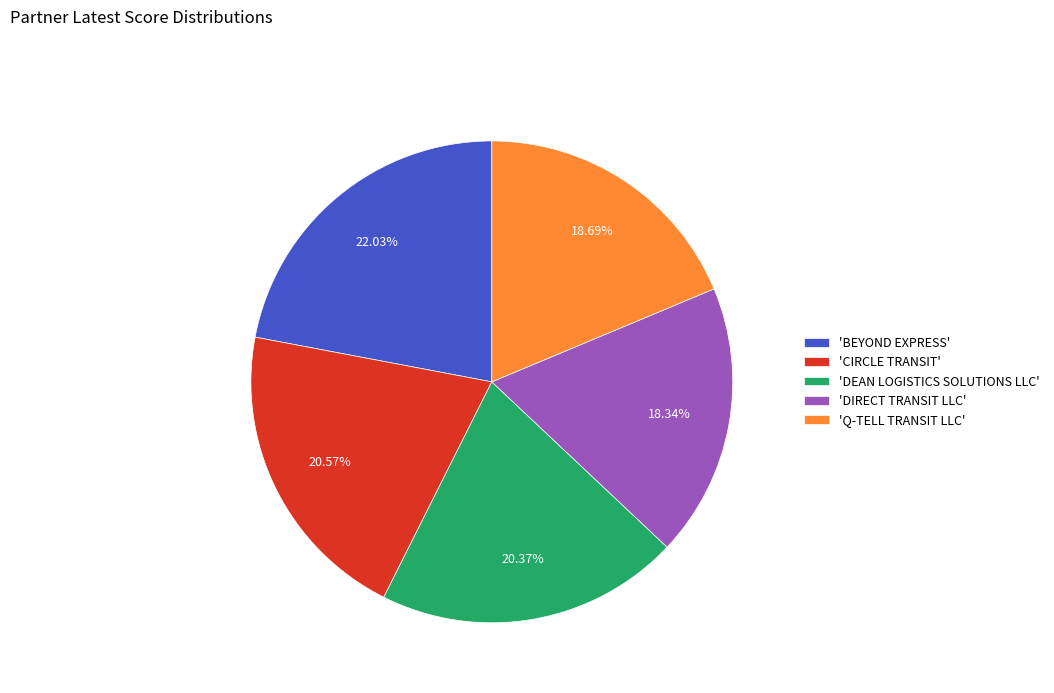

How many slices are in this pie chart?

5